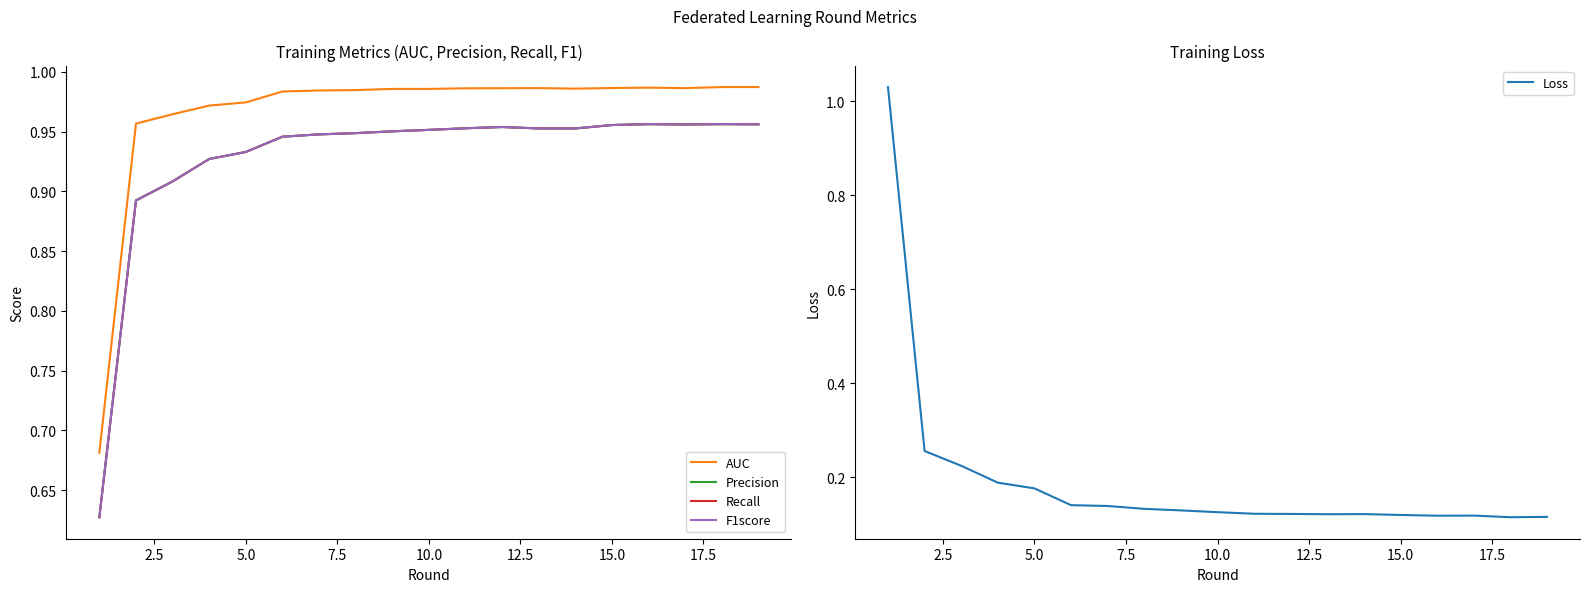

Which series has the widest spread of values?

Loss